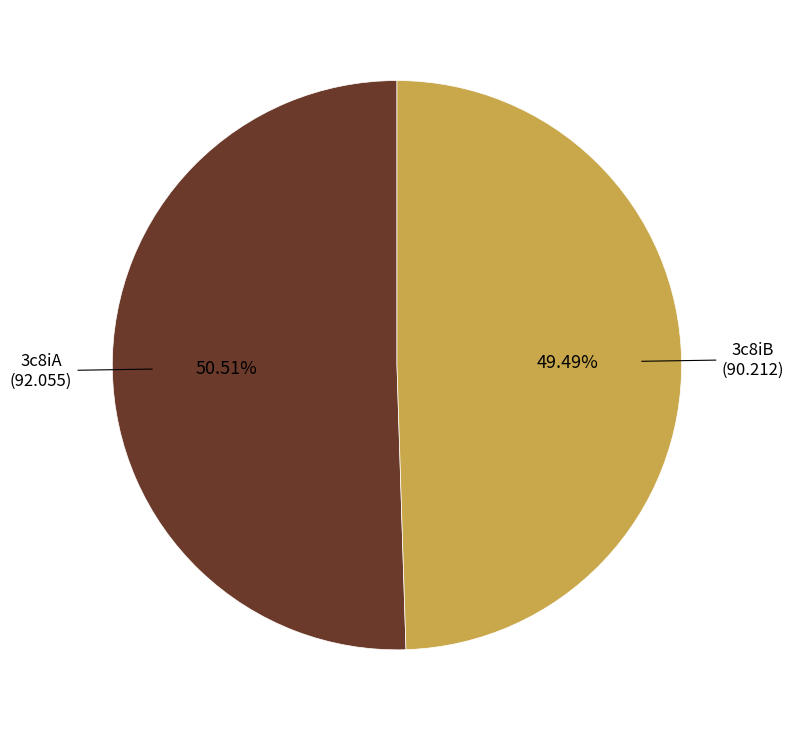

What percentage is the 3c8iB slice, to the nearest percent?

49%